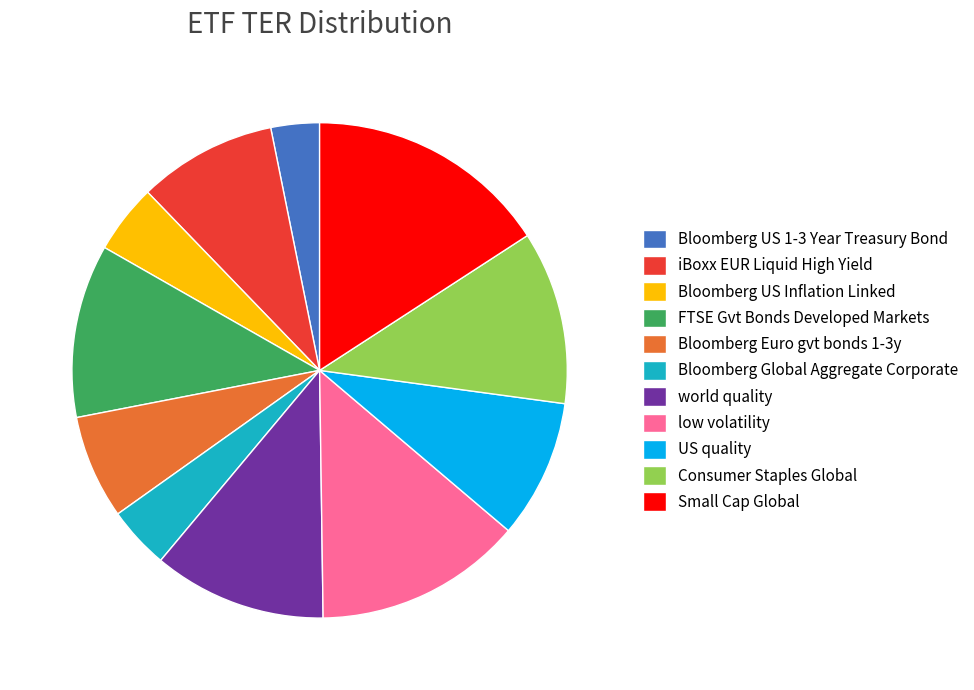

Is the sum of US quality and world quality greater than half?

No